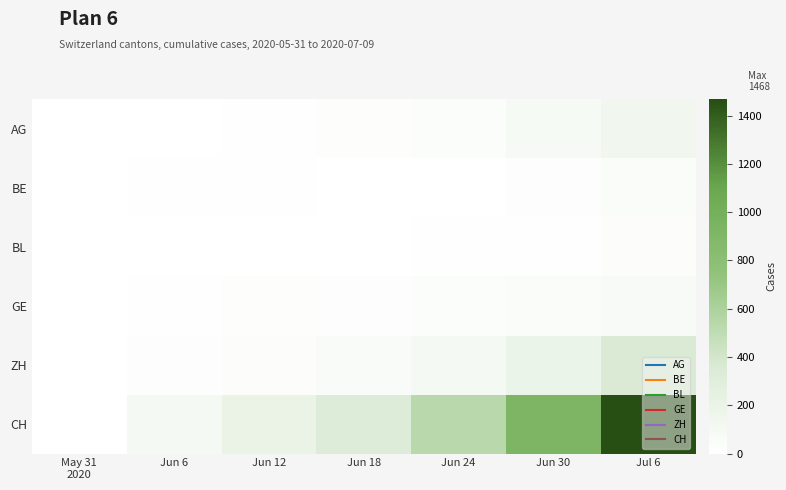

What is the spread (max minus min) of values at Jul 6?

1439